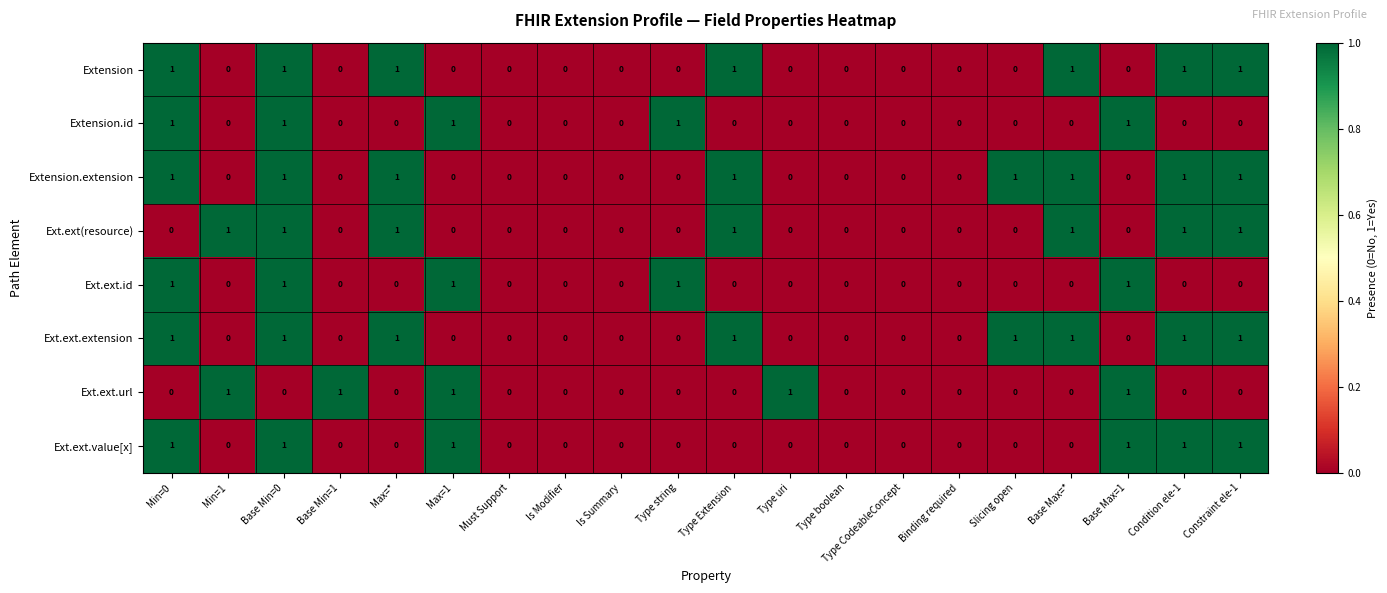

Is the value of Ext.ext.id at Base Min=1 greater than the value of Extension.extension at Min=0?

No